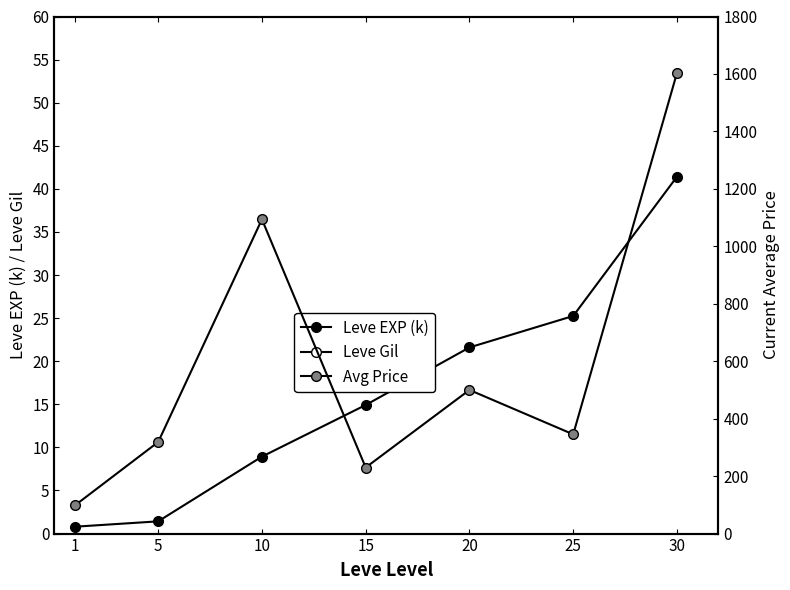

How many interior local peaks does the Leve Gil series have?

2